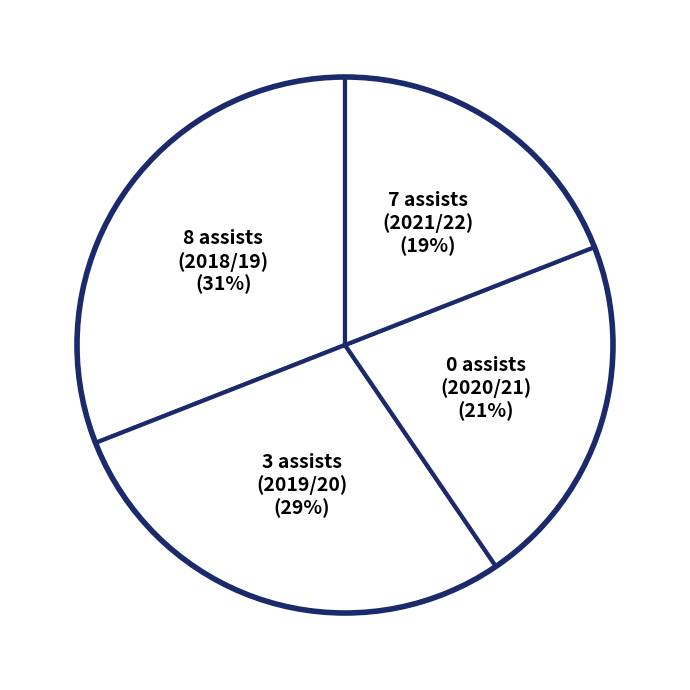

Which has a higher value, 7 assists (2021/22) (19%) or 8 assists (2018/19) (31%)?

8 assists (2018/19) (31%)